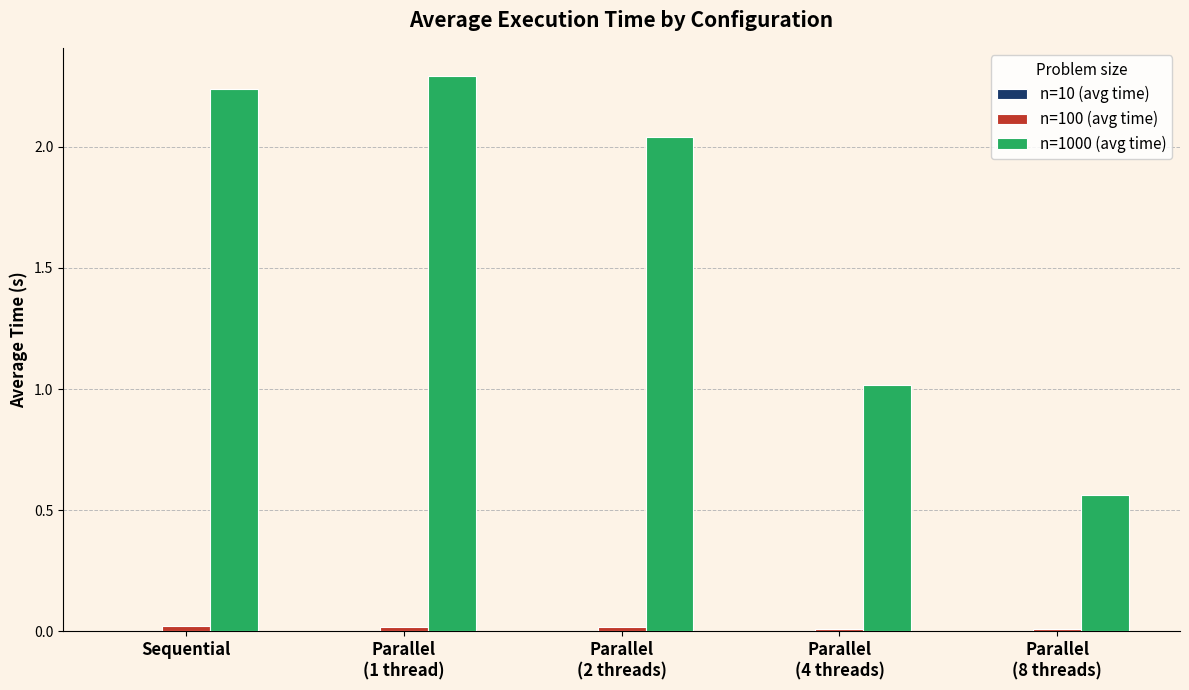

Is it true that n=1000 (avg time) equals 3.7 at Sequential?

False